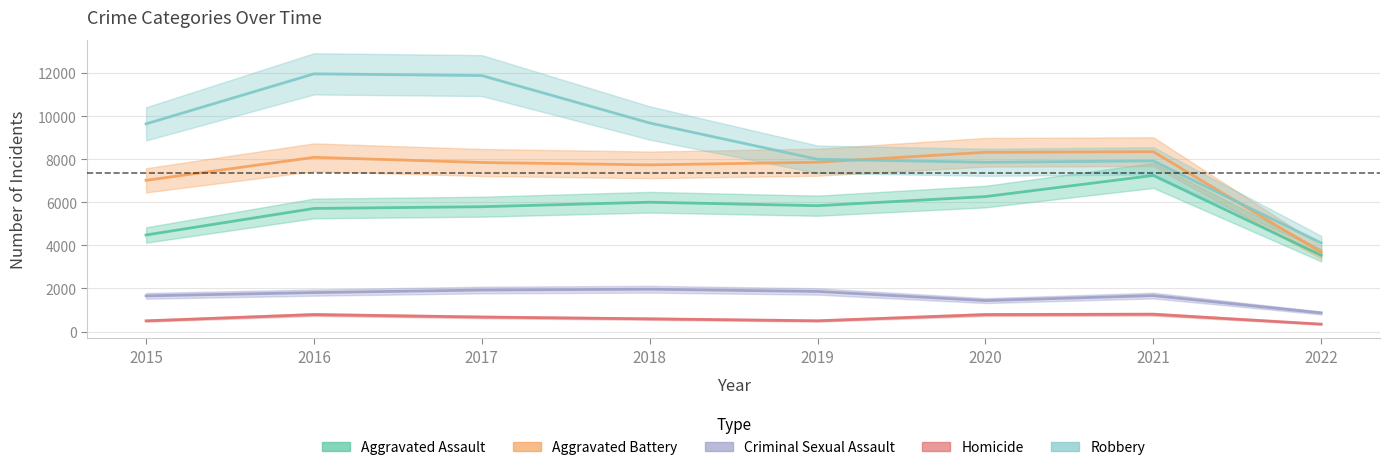

What value does the Criminal Sexual Assault series have at 2016?

1807